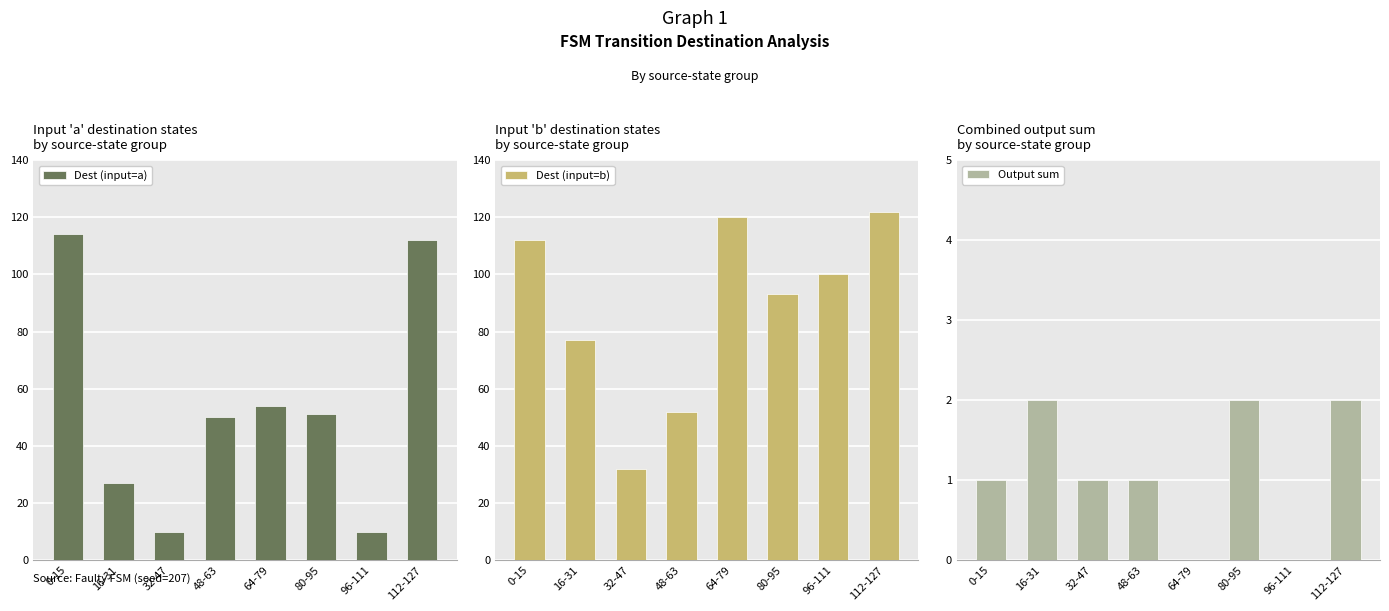

What is the label of the 6th bar from the left?

80-95